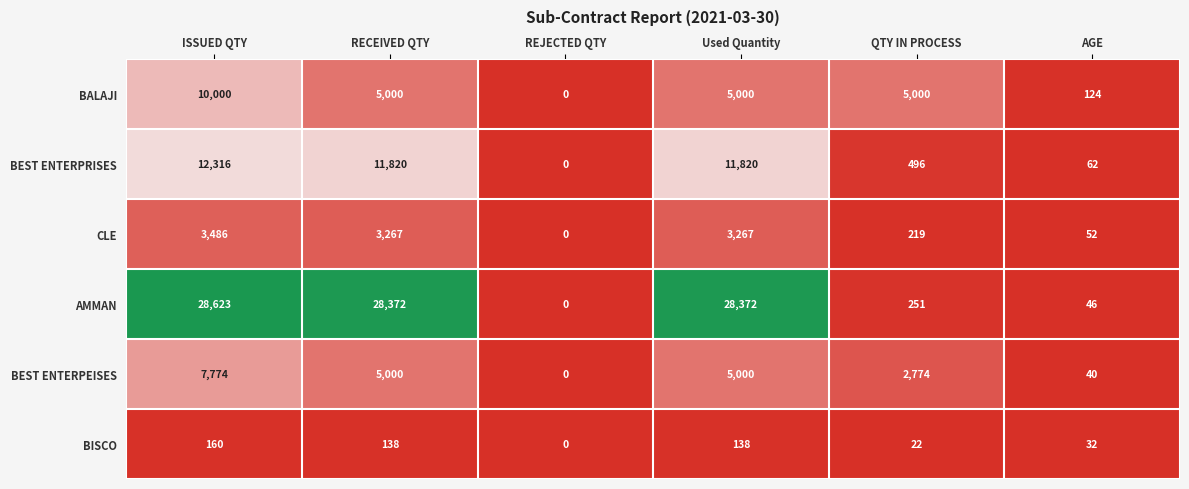

What is the spread (max minus min) of values at ISSUED QTY?

28463